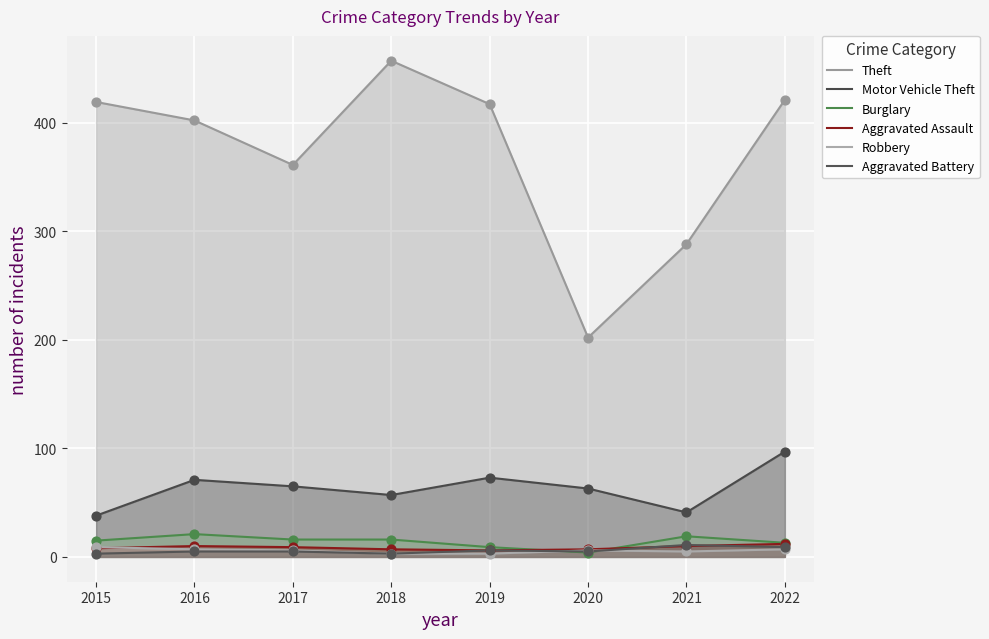

What are all the series names shown in the legend?

Theft, Motor Vehicle Theft, Burglary, Aggravated Assault, Robbery, Aggravated Battery